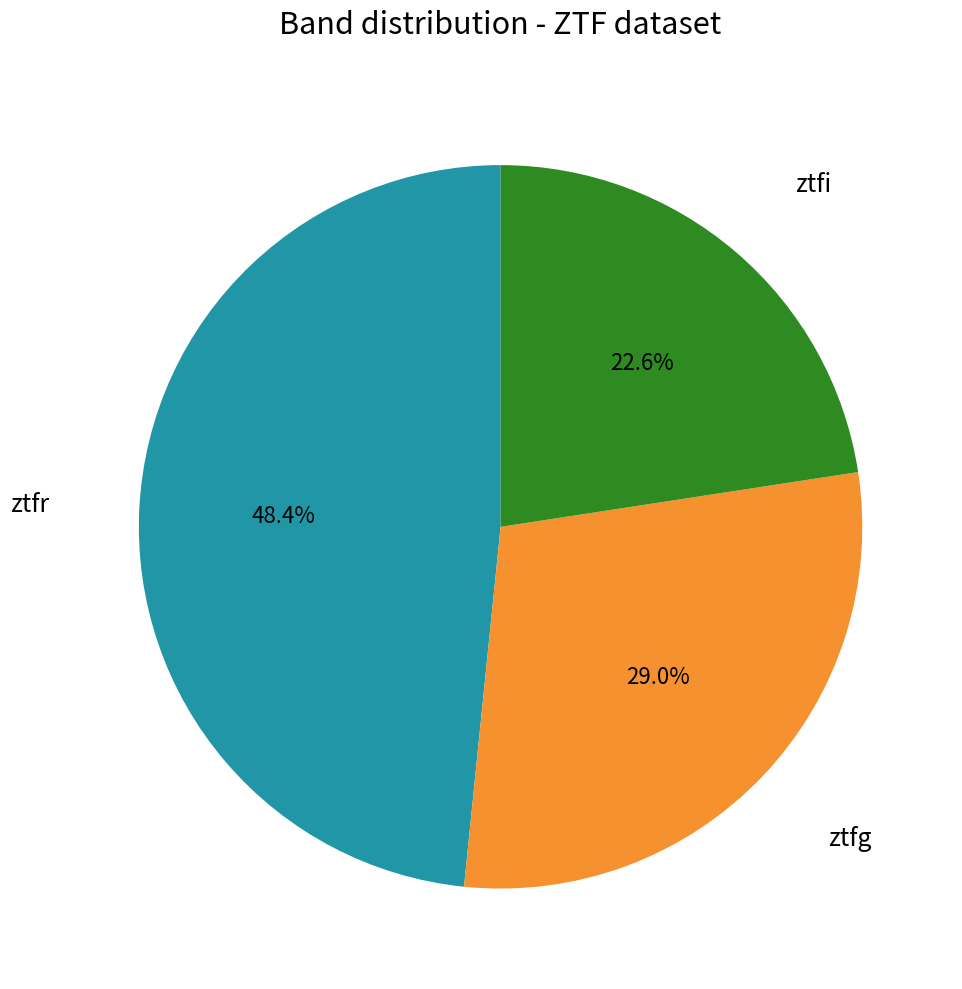

Does any single category account for the majority?

No